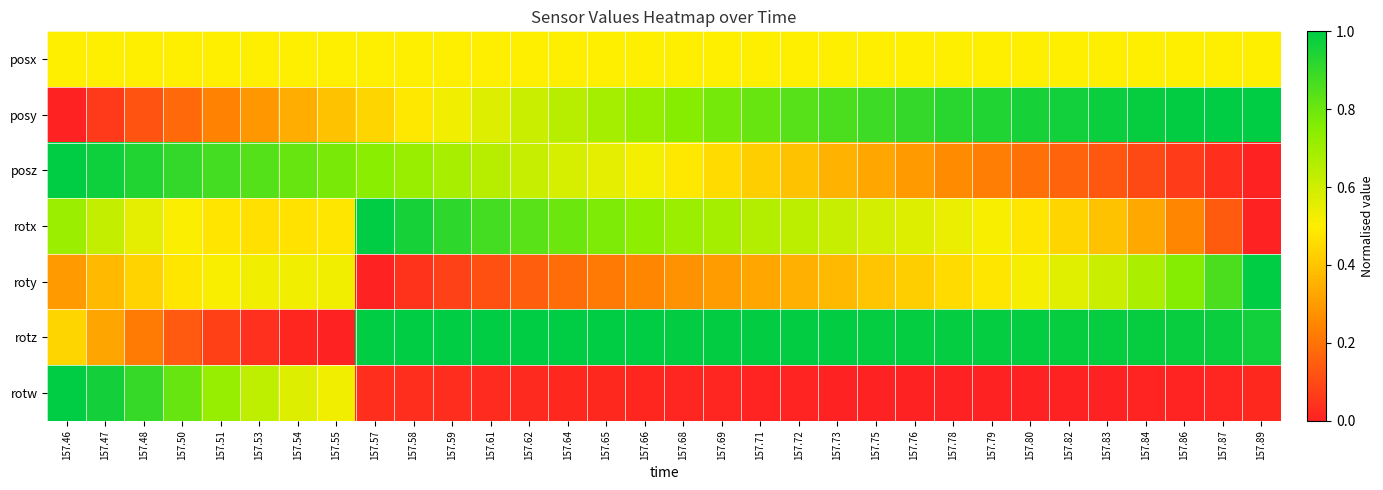

Count the number of categories in the chart.

32